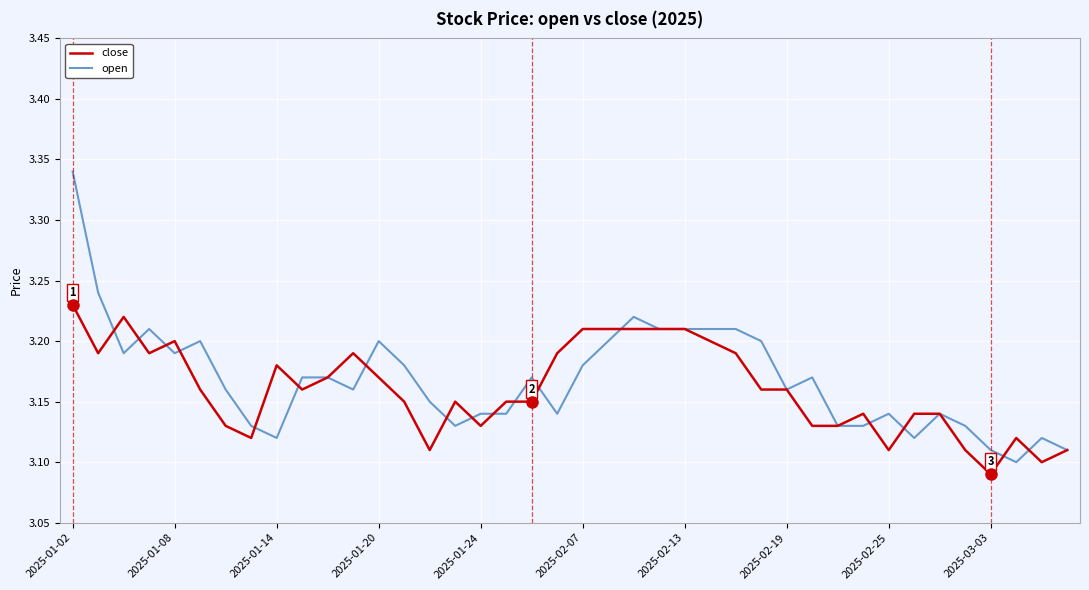

List the series in order of their peak value, lowest first.

close, open